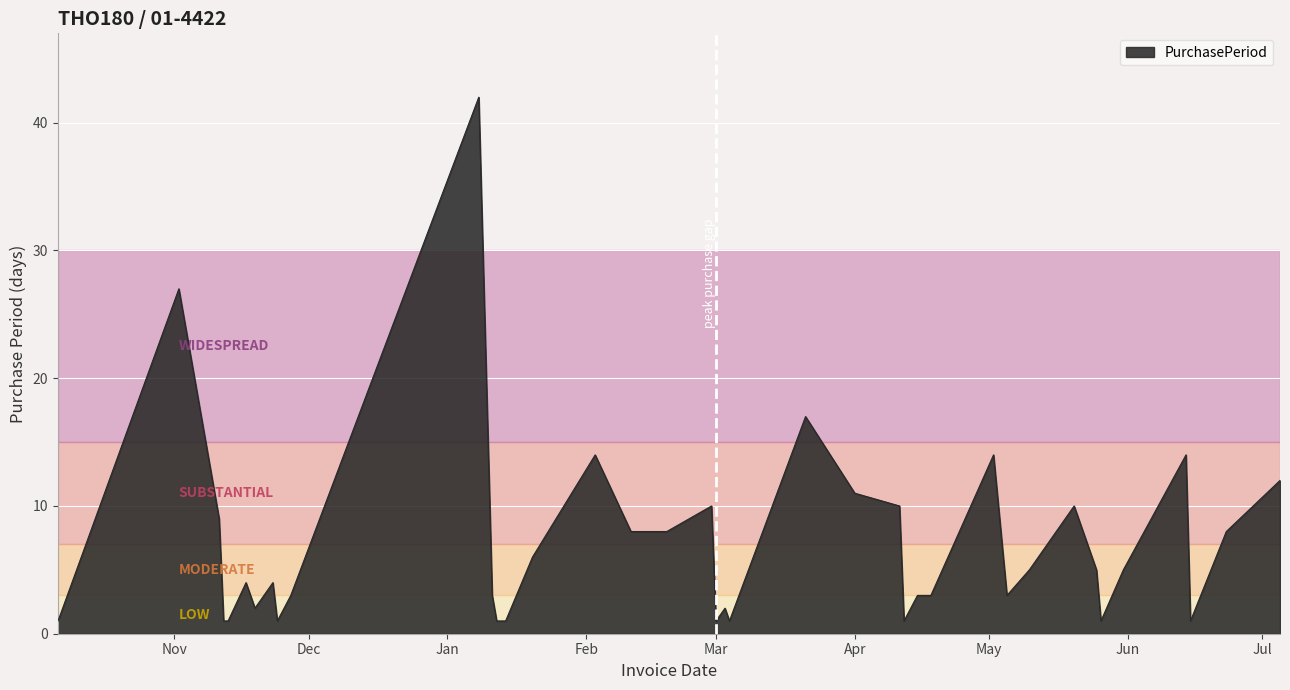

What is the greatest value displayed?

42